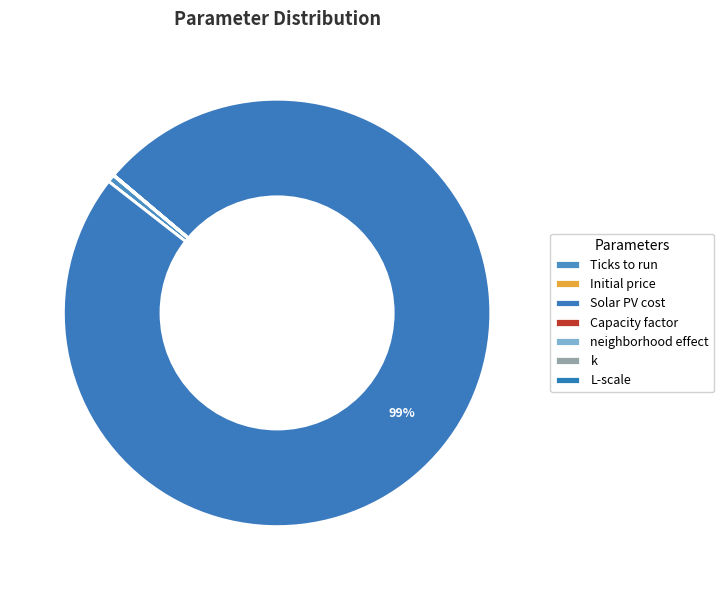

Is it true that neighborhood effect is 1% of the pie?

False